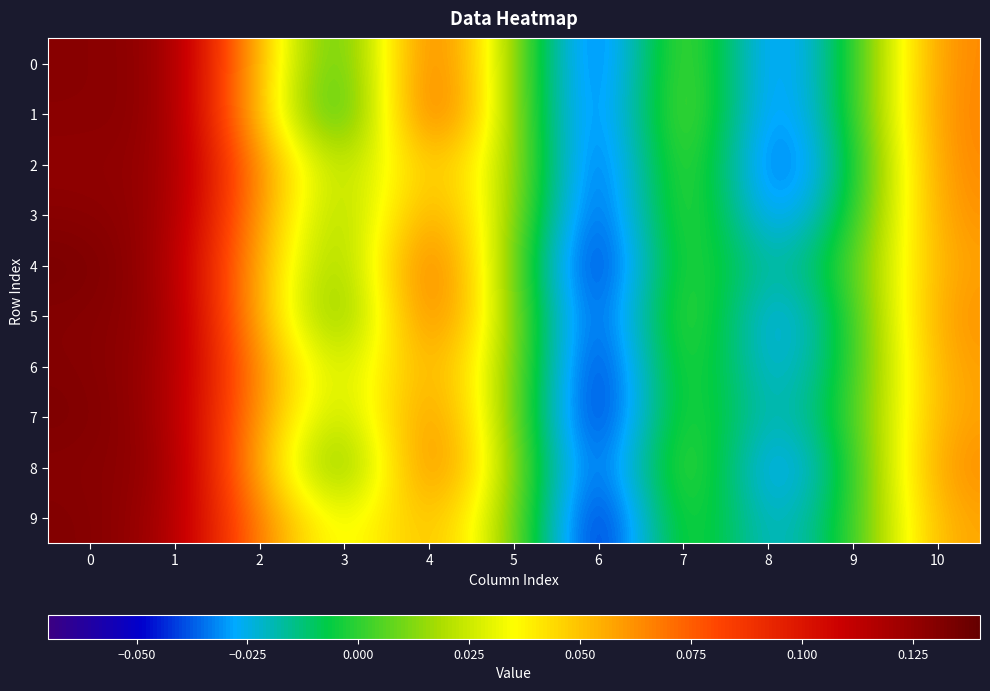

At which category does the chart reach its minimum across all series?

6